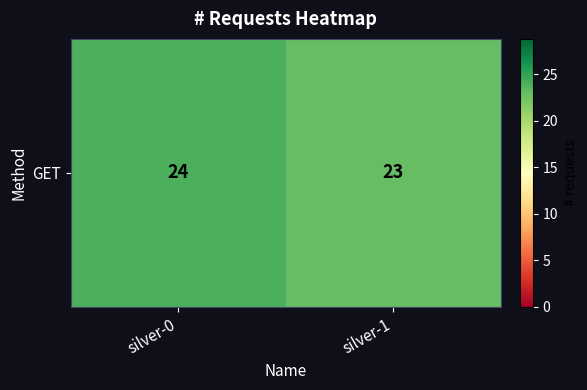

What is the difference between the maximum and minimum values?

1